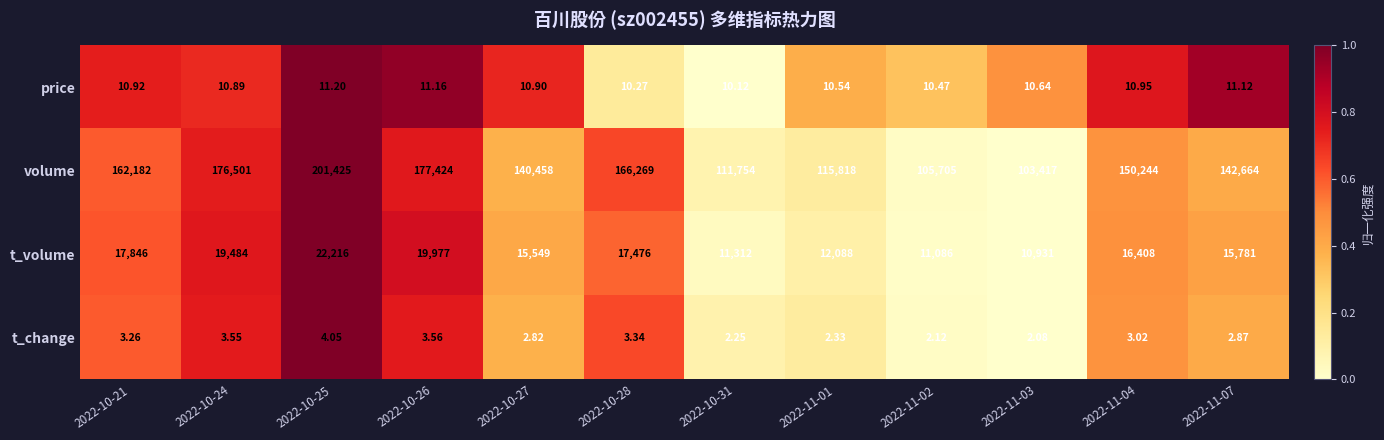

Which series has the widest spread of values?

volume